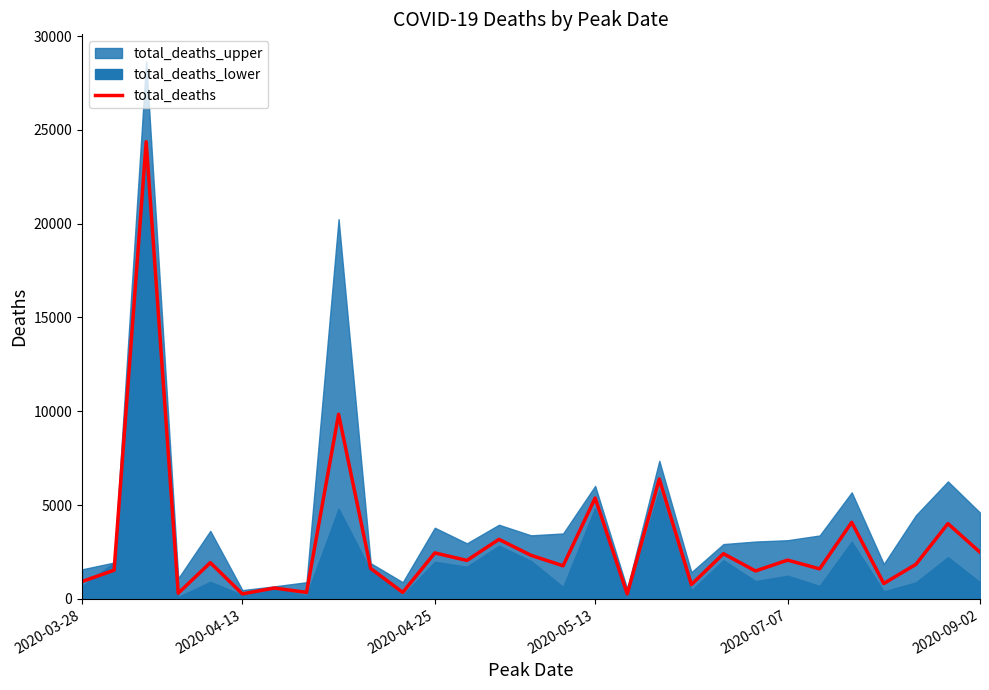

What is the label of the 29th point from the right?

2020-03-28